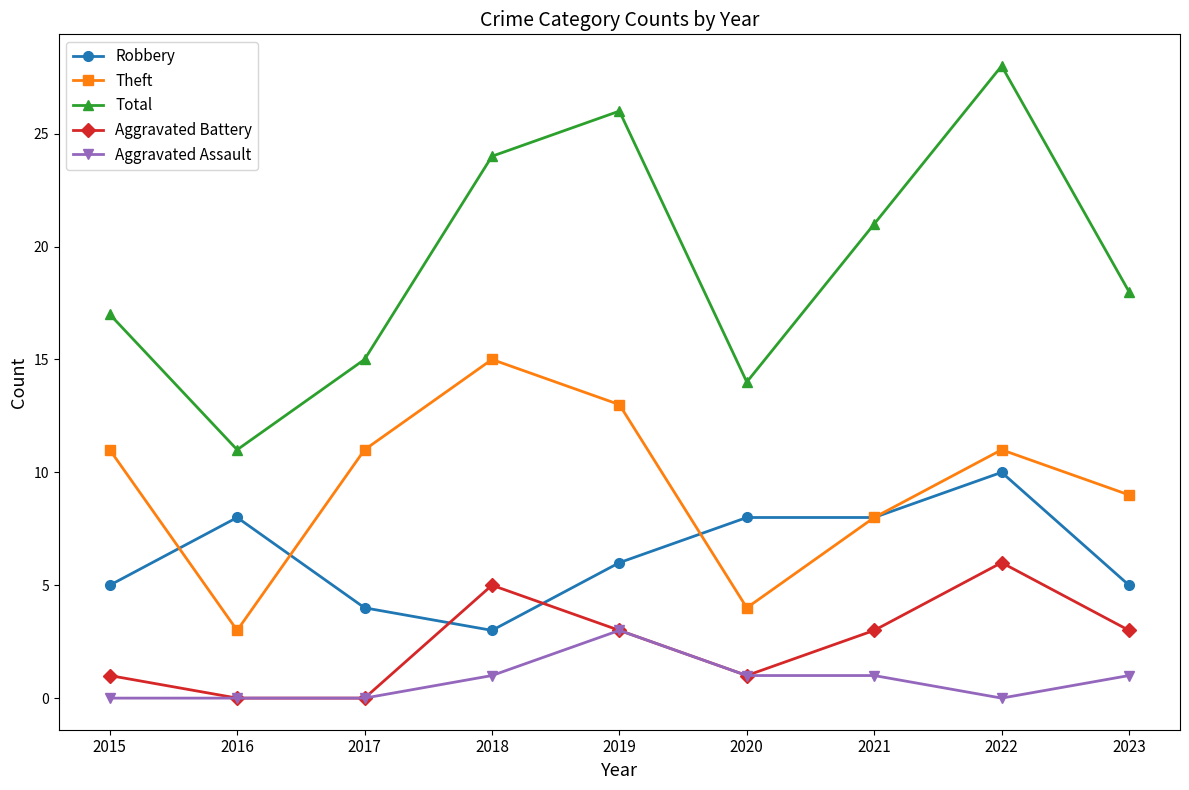

Between 2016 and 2018, which series saw the biggest shift?

Total